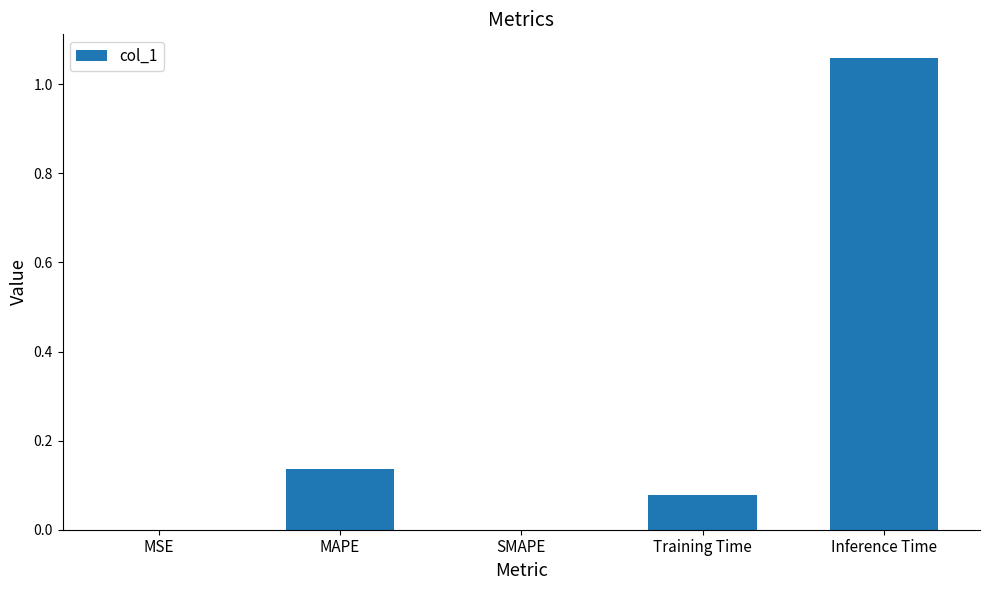

The chart shows a value of 0.0 at MAPE. True or false?

False